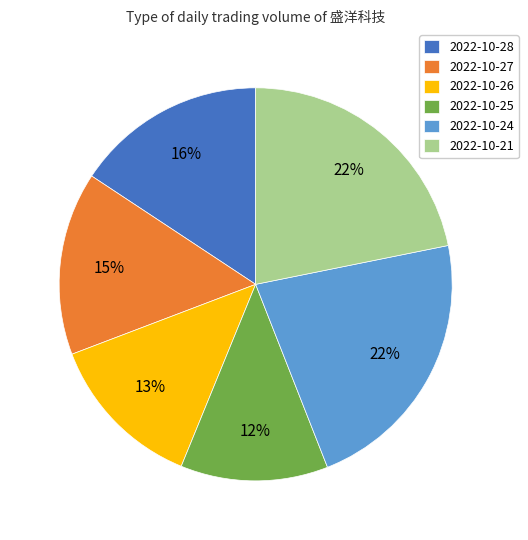

Do 2022-10-25 and 2022-10-27 together represent more than half of the pie?

No